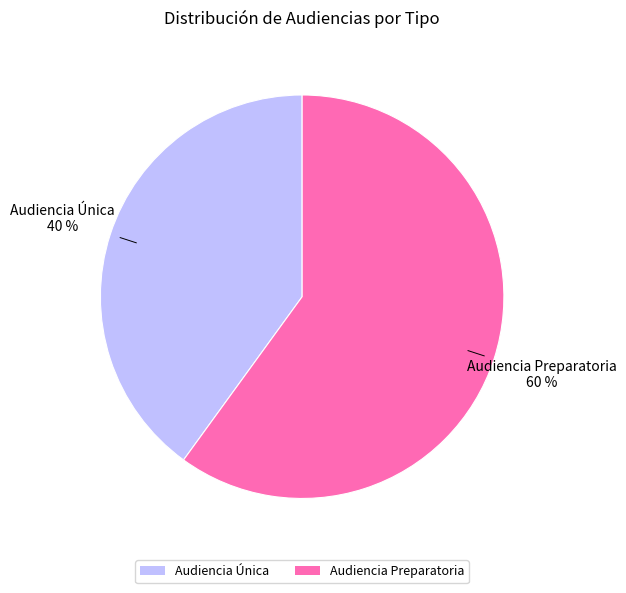

Which has a higher value, Audiencia Única or Audiencia Preparatoria?

Audiencia Preparatoria